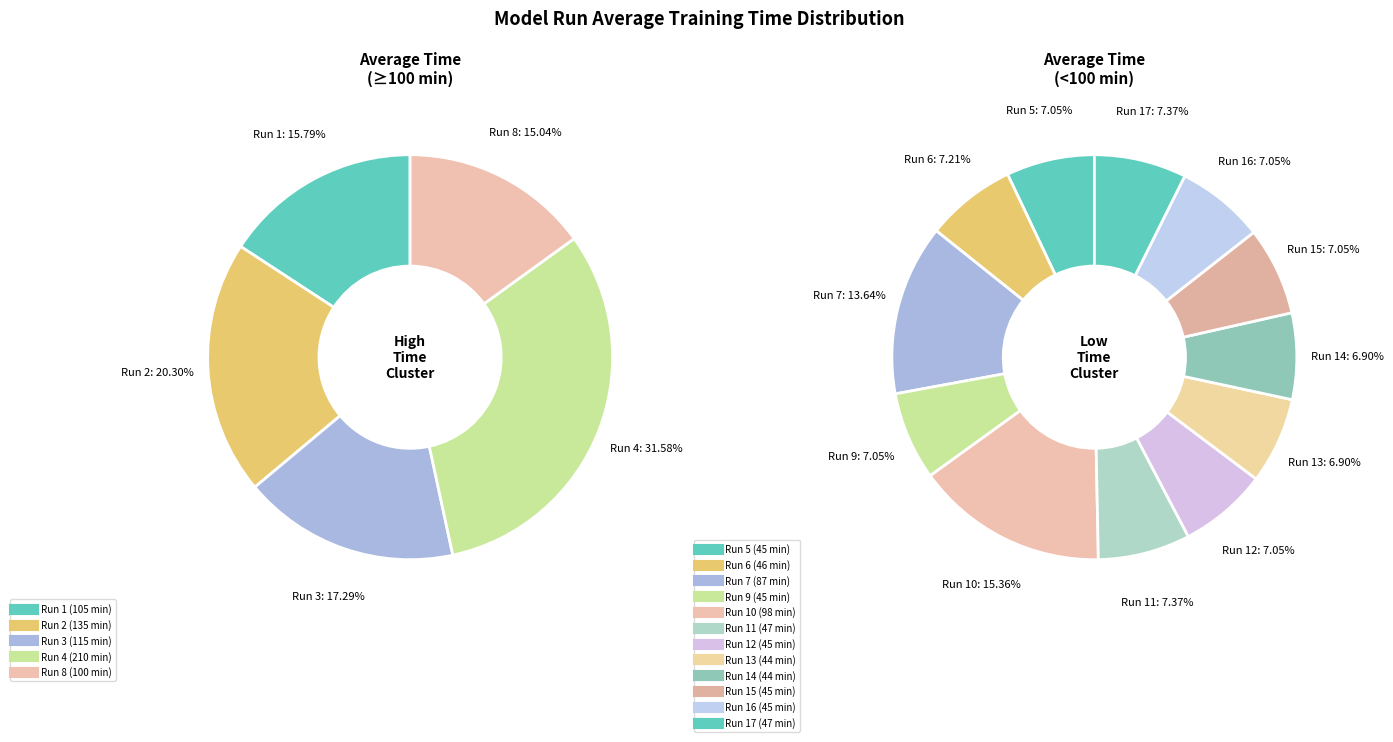

What is the ratio of the value at Run 8 to the value at Run 7?

1.1